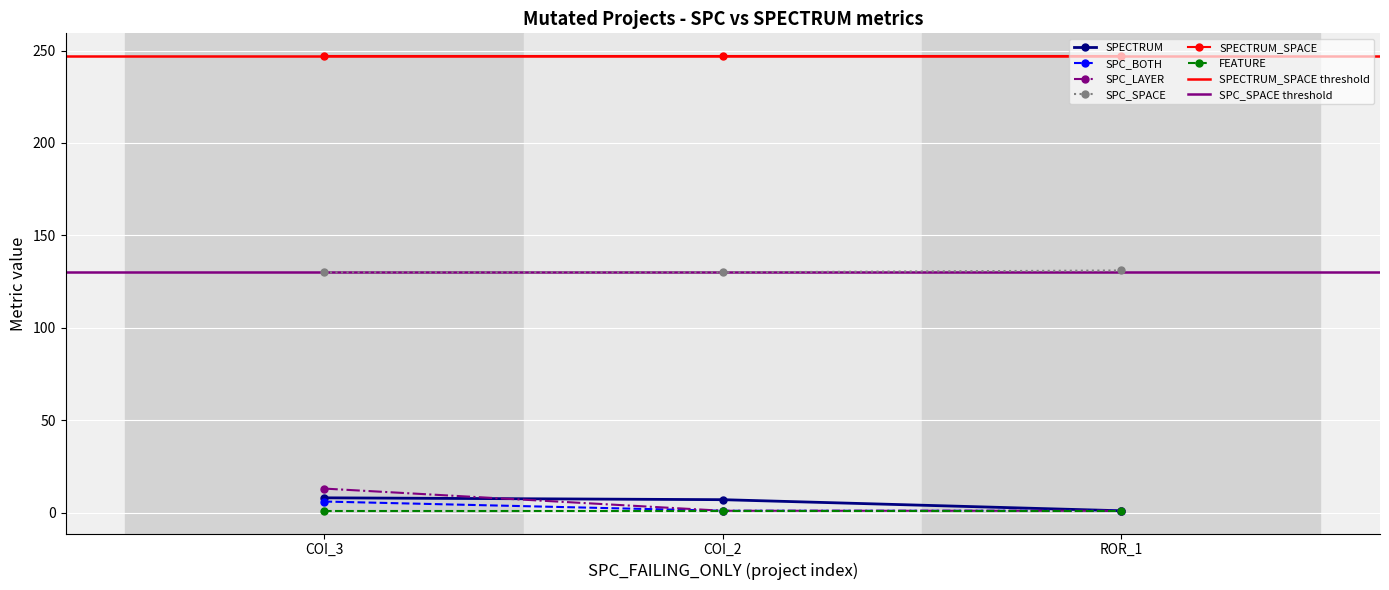

What is the value of the SPC_SPACE point at the 1st from the left?

130